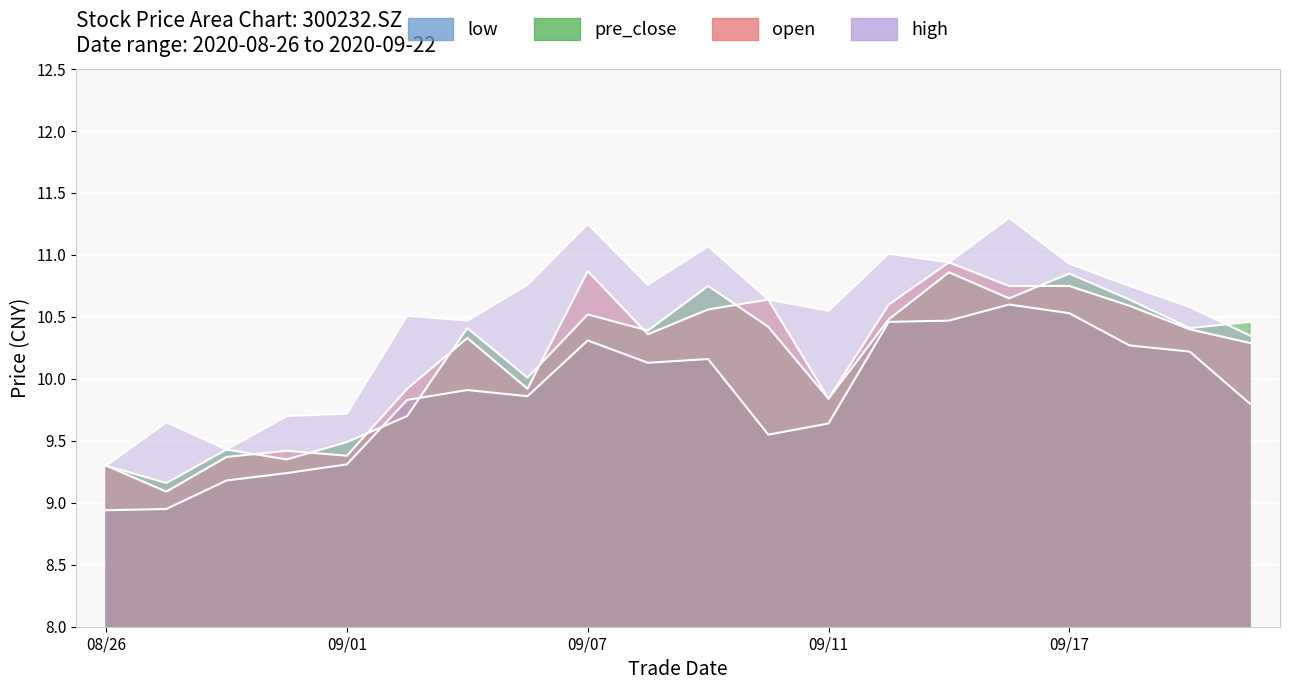

What is the total value across all series at 20200909?

42.5